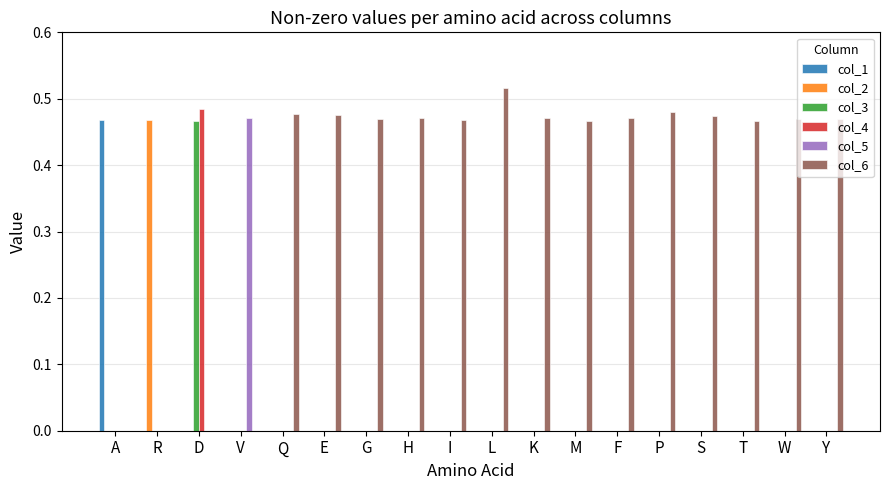

At which label does col_4 reach its peak?

D